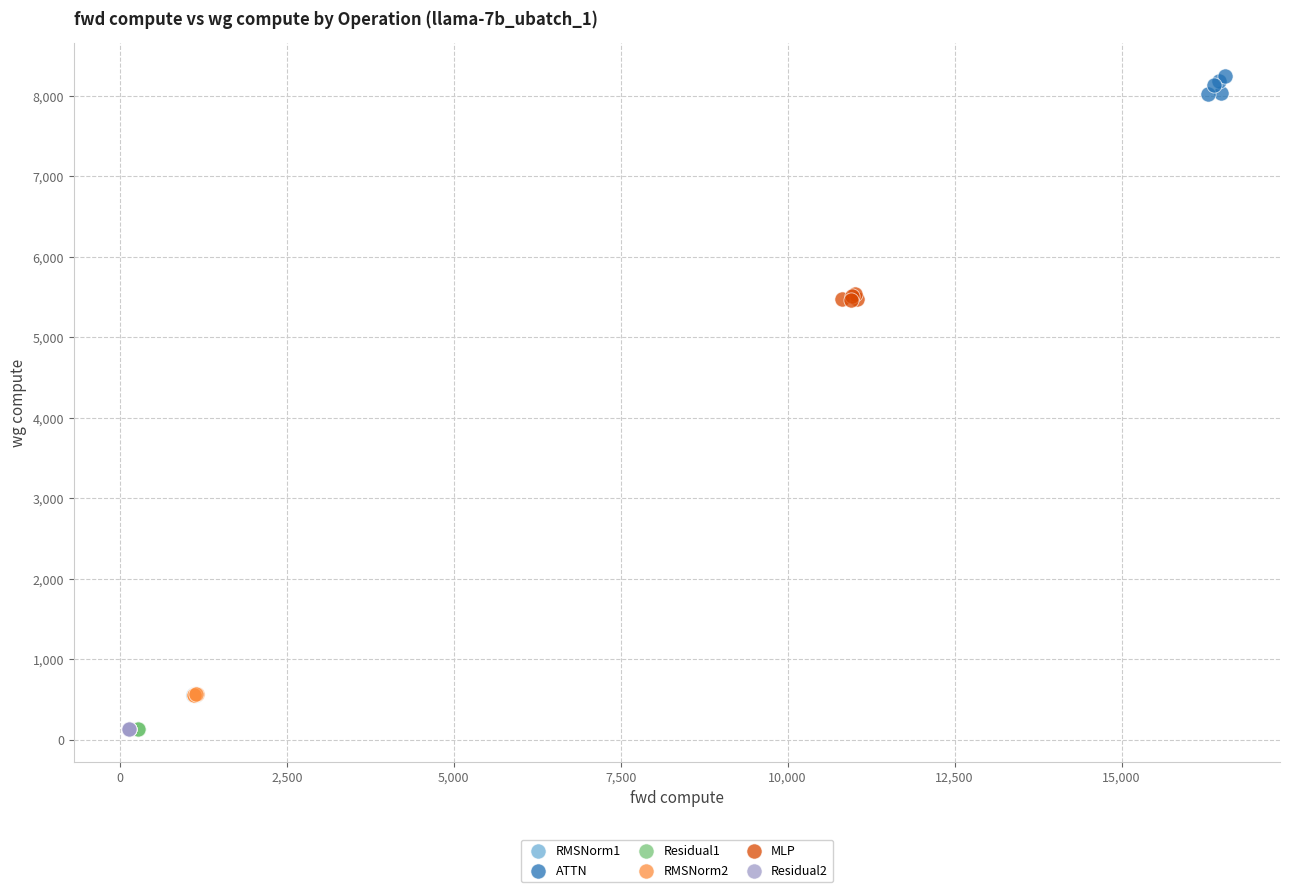

Which series contains the highest Y value?

ATTN